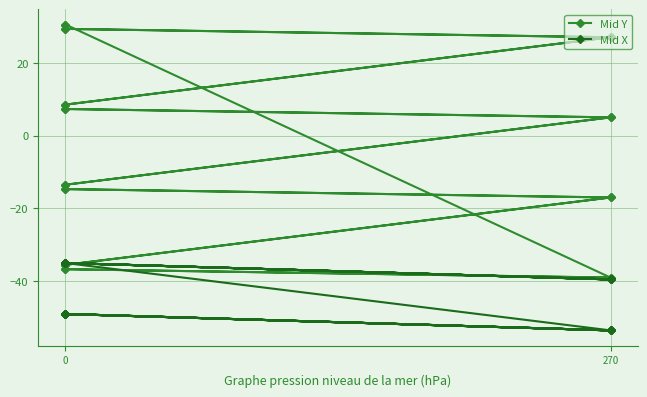

Is the value of Mid Y at 0 greater than the value of Mid X at 270?

Yes